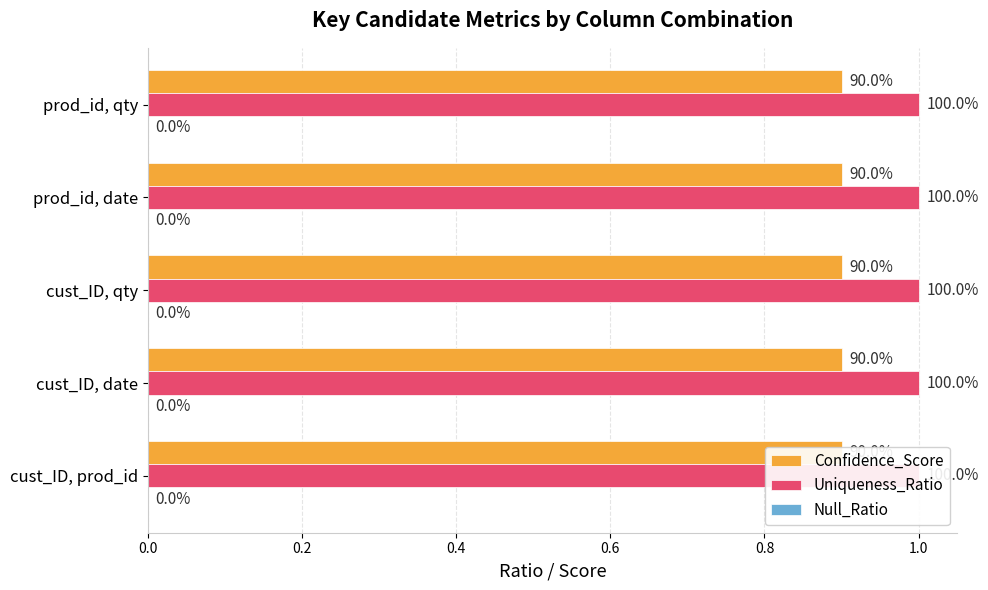

List the labels in order of Uniqueness_Ratio value, smallest first.

cust_ID, prod_id, cust_ID, date, cust_ID, qty, prod_id, date, prod_id, qty